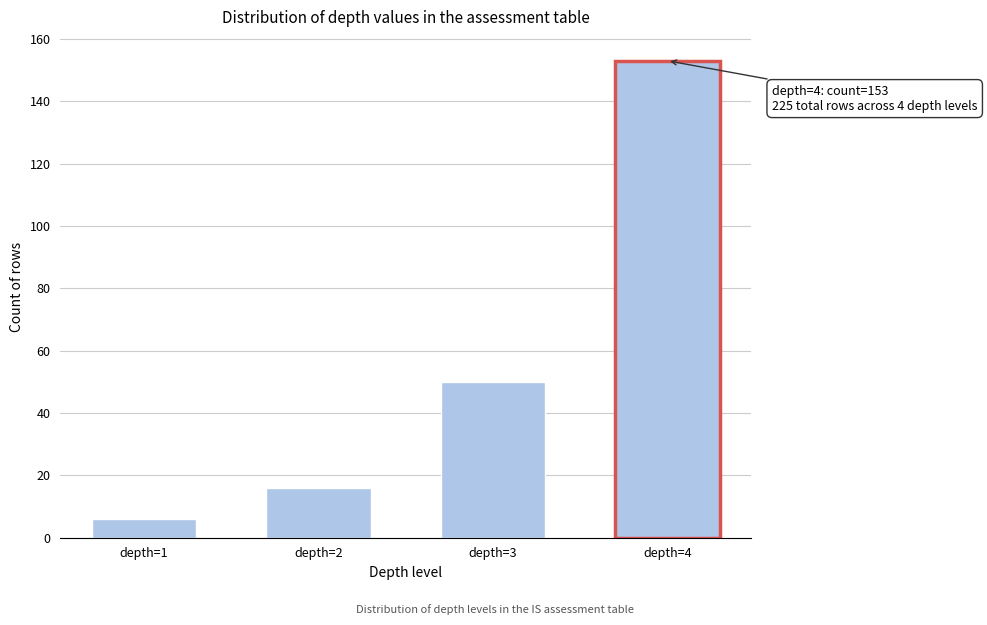

Reading right to left, extract all data points from this chart.

depth=4=153	depth=3=50	depth=2=16	depth=1=6